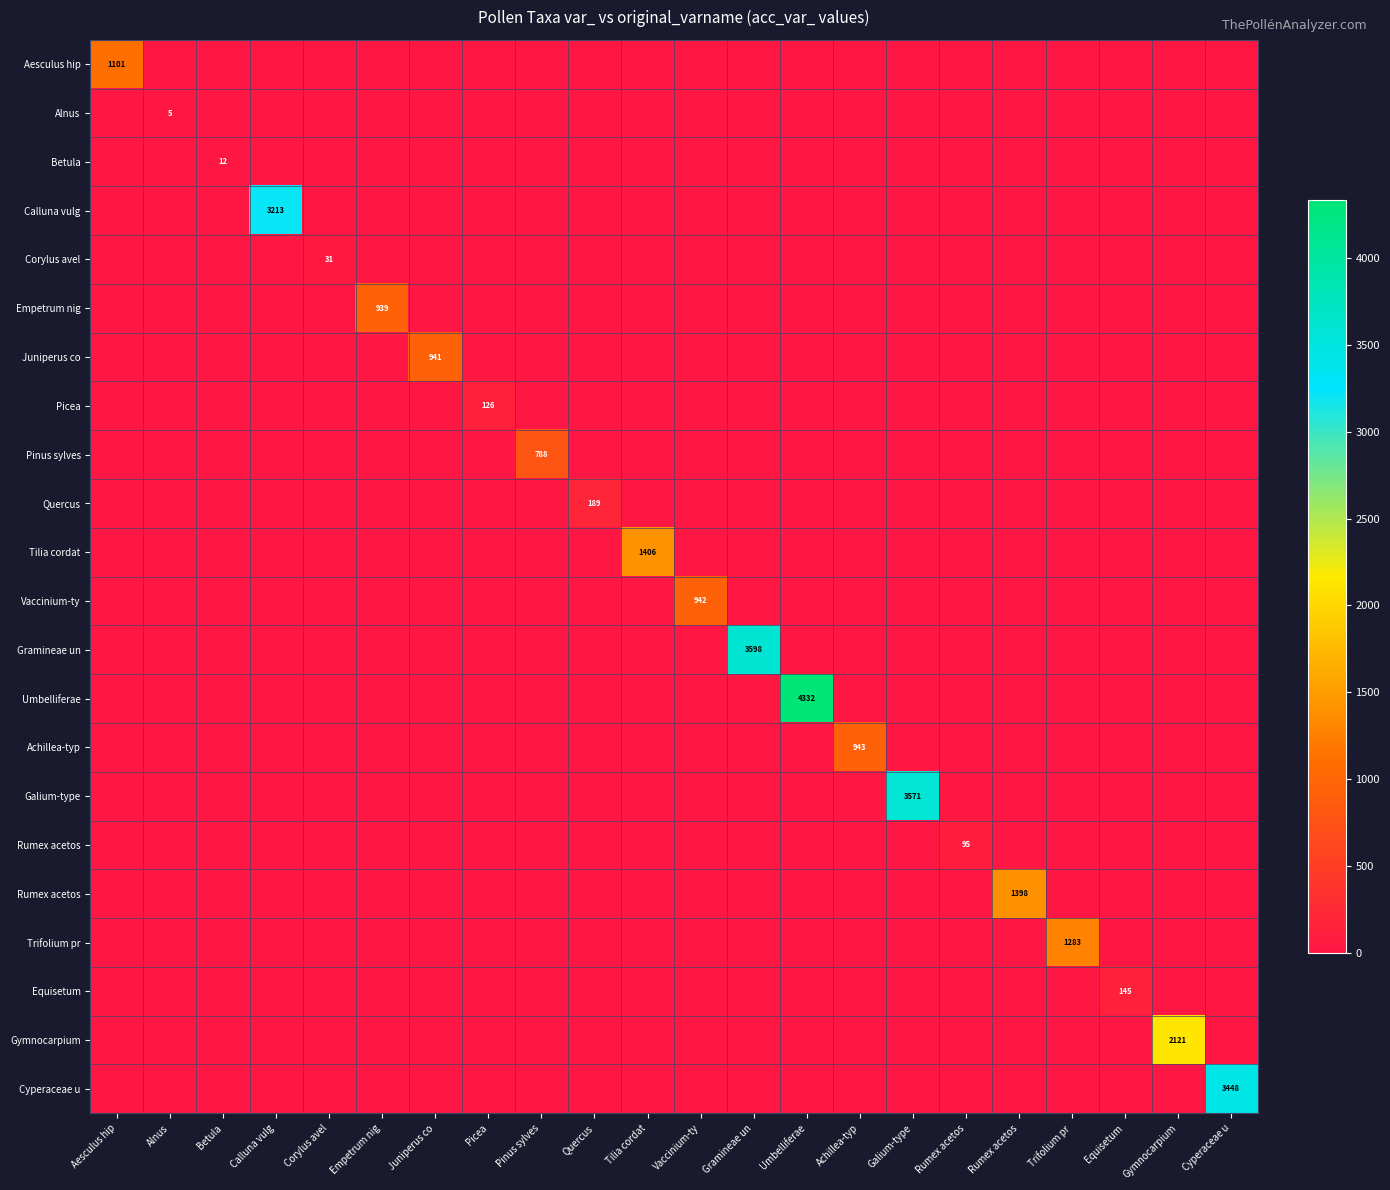

What is the spread (max minus min) of values at Galium-type?

3571